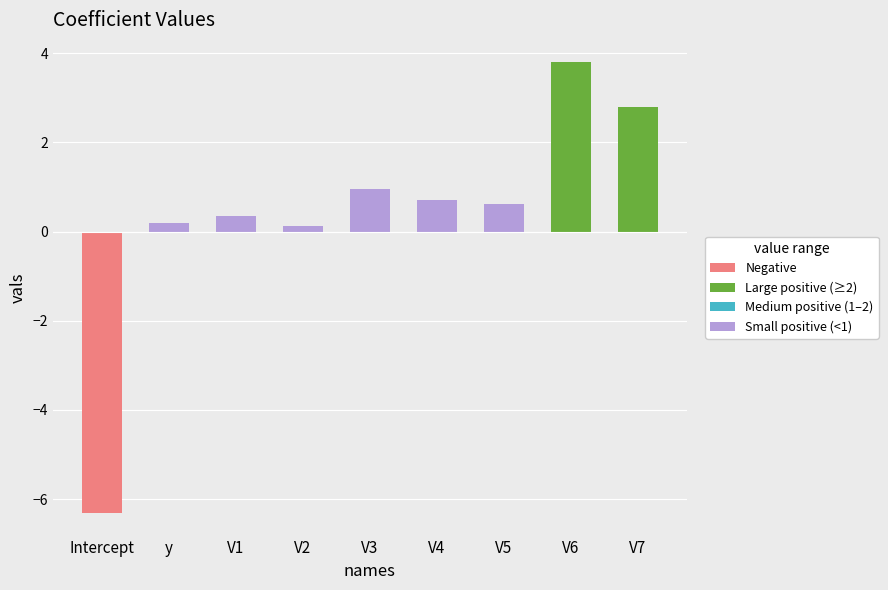

The value at V6 is 5.6. True or false?

False